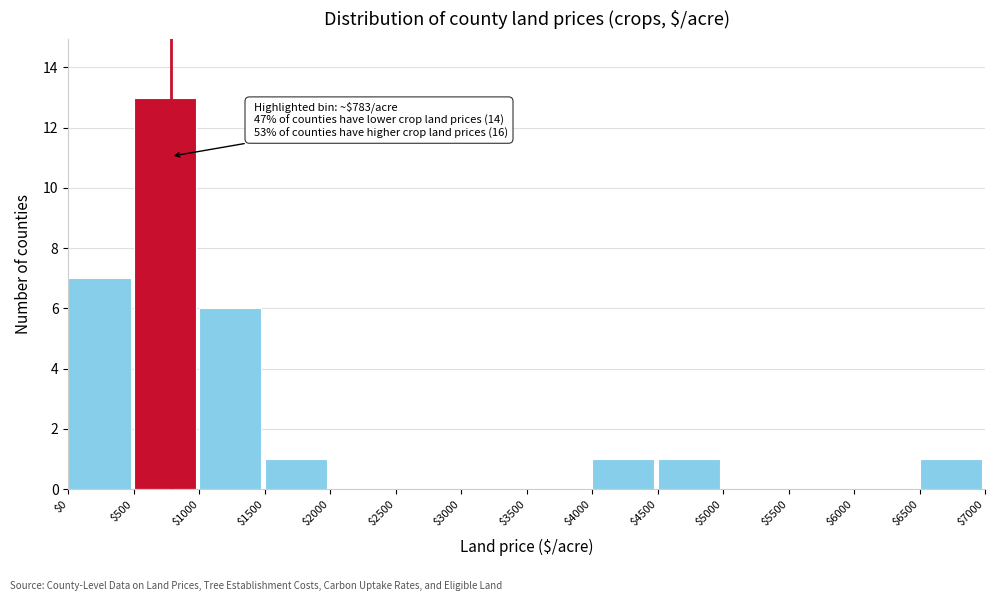

Over which range of the x-axis is the bar tallest?

$500 to $1000